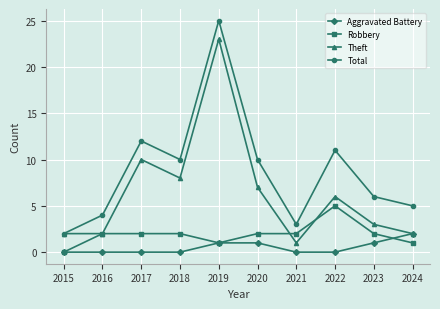

True or false: Total and Robbery cross at least once.

False